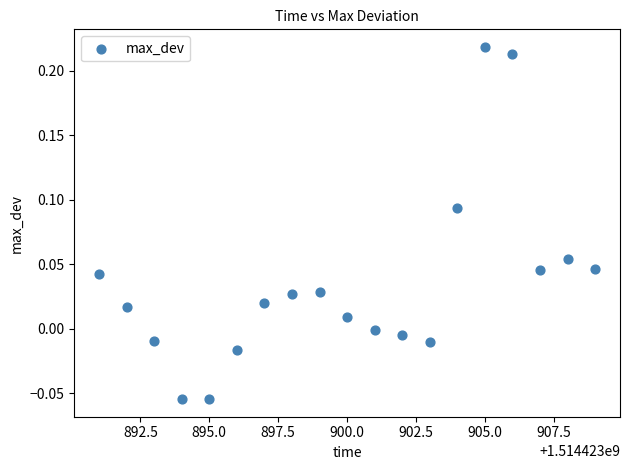

What is the range of X values (max minus min)?

18.0